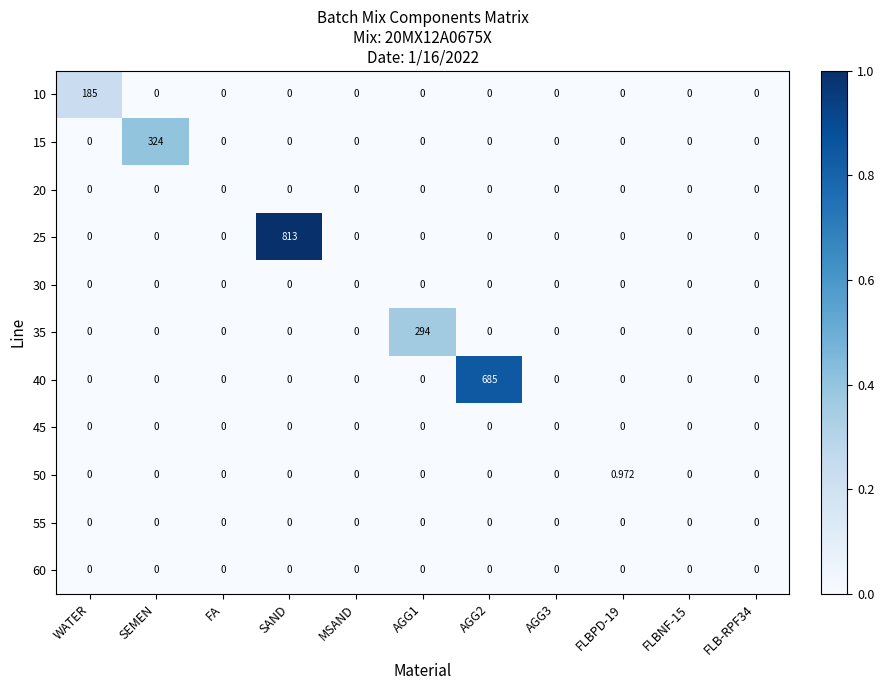

How many categories are shown in the chart?

11